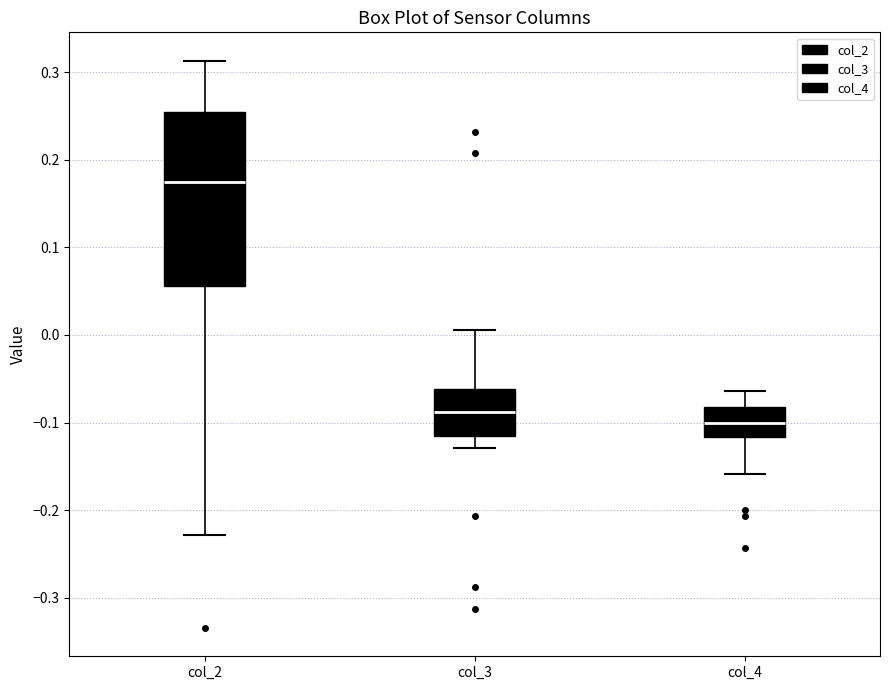

Reading left to right, read every box against the y-axis: the position of its median line, the range the box covers, and the ends of its whiskers. The values are not printed on the chart, so give them approximately, as read against the axis.

col_2: median 0.18, box 0.06 to 0.25, whiskers -0.23 to 0.31
col_3: median -0.09, box -0.12 to -0.06, whiskers -0.13 to 0.01
col_4: median -0.10, box -0.12 to -0.08, whiskers -0.16 to -0.06